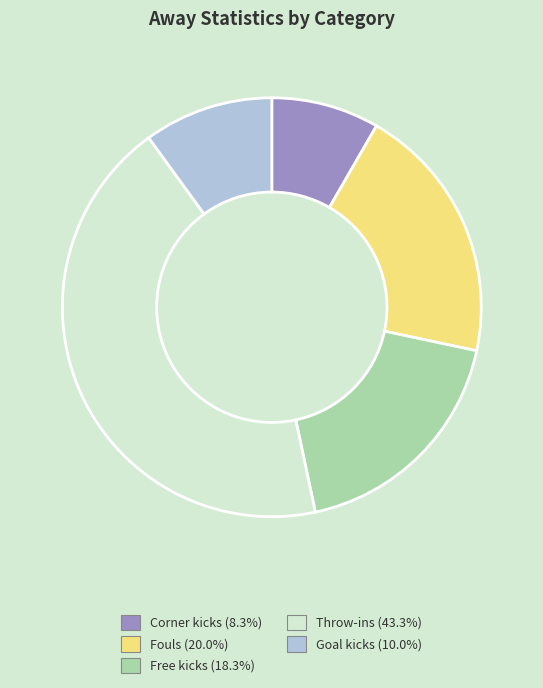

Is there any slice that represents more than half of the pie?

No